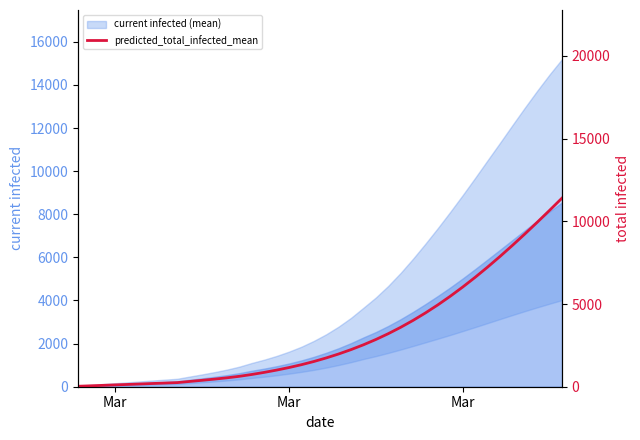

Is it true that the value at 5 is 64?

False